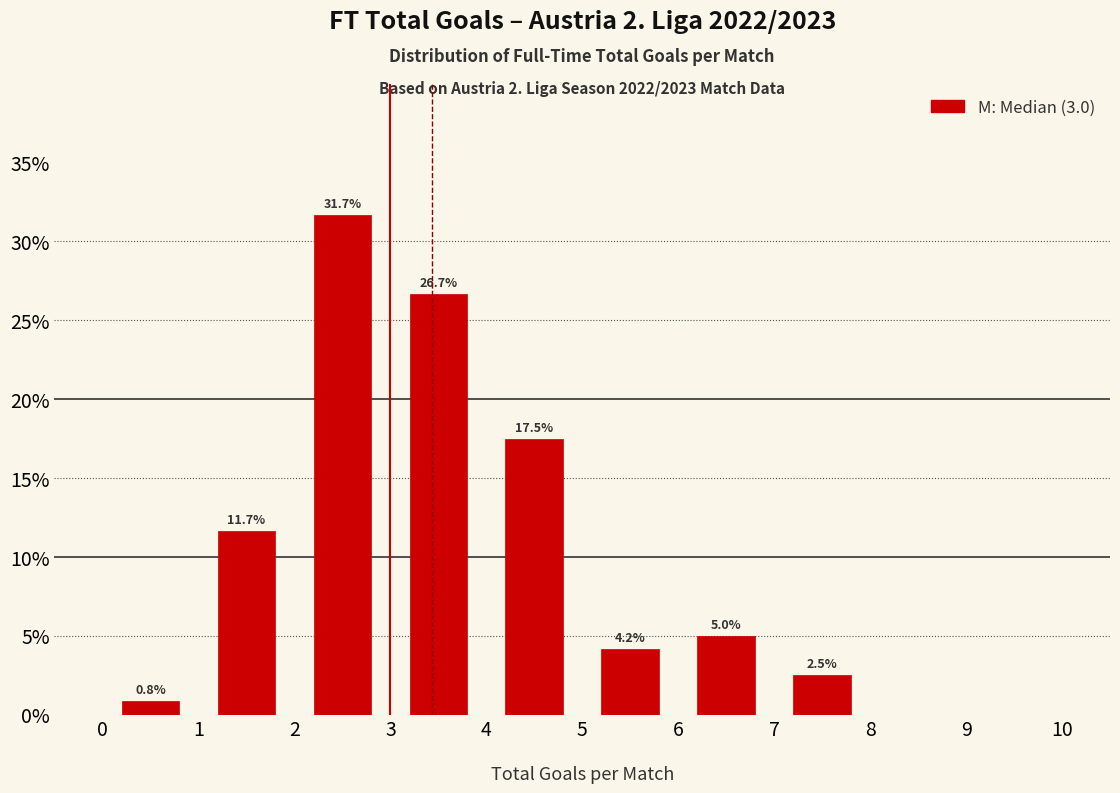

Over which range of the x-axis is the bar tallest?

2 to 3